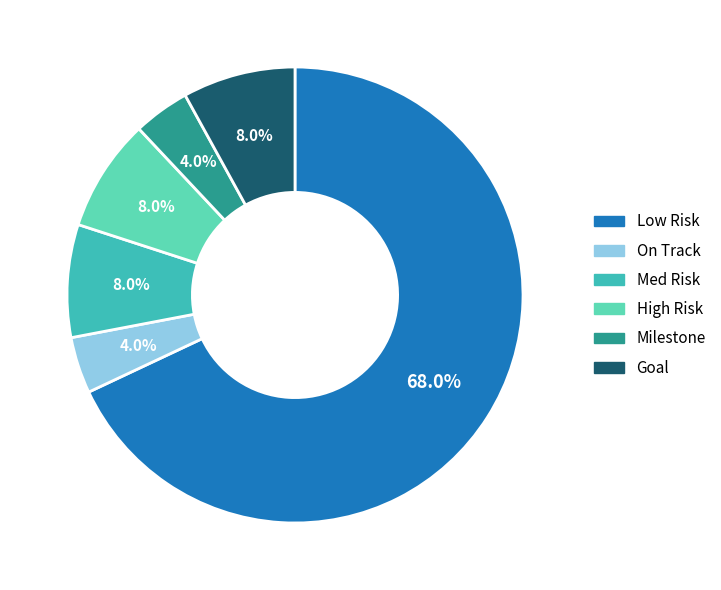

Is Low Risk the majority of the pie?

Yes